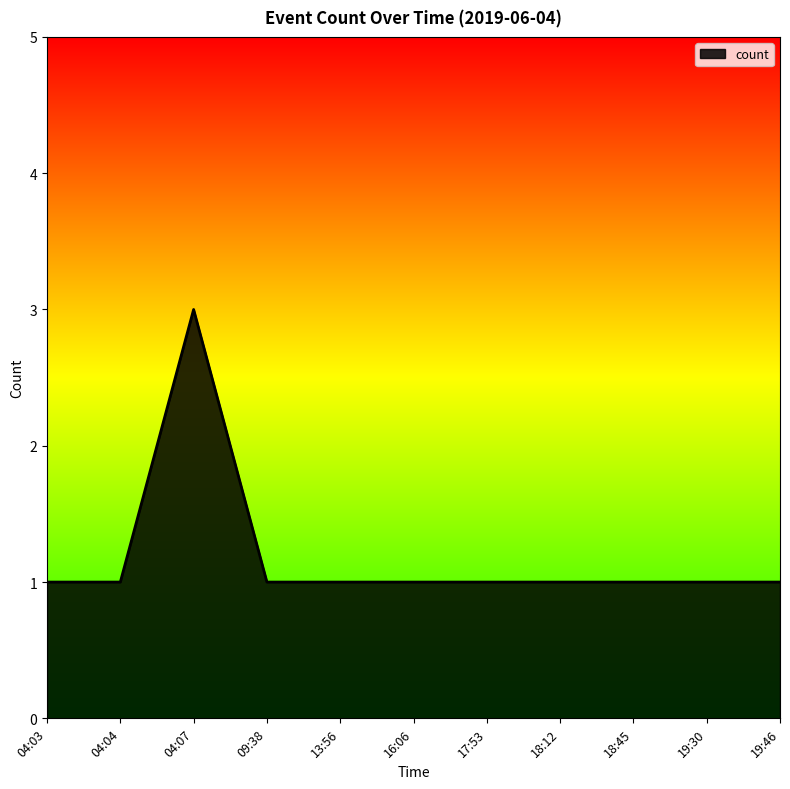

What is the ratio of the value at 16:06 to the value at 04:07?

0.3